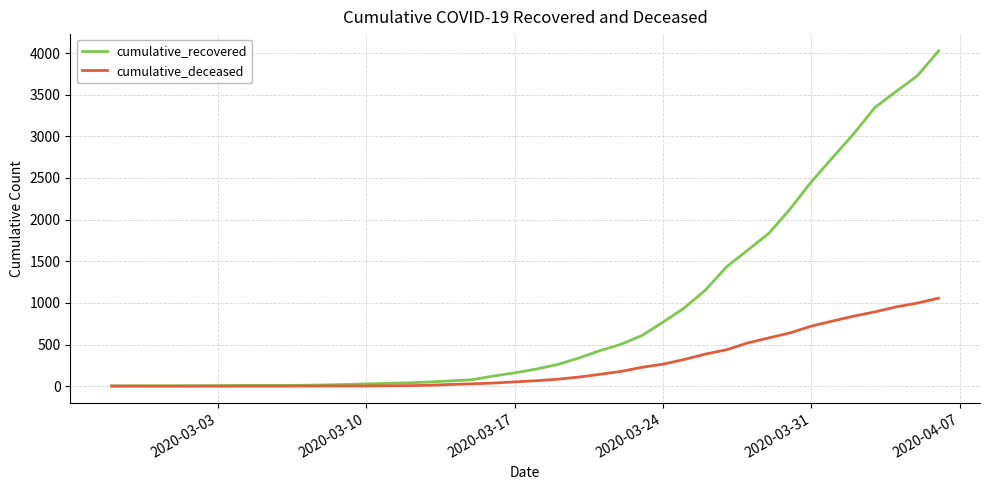

Does the chart have visible grid lines?

Yes